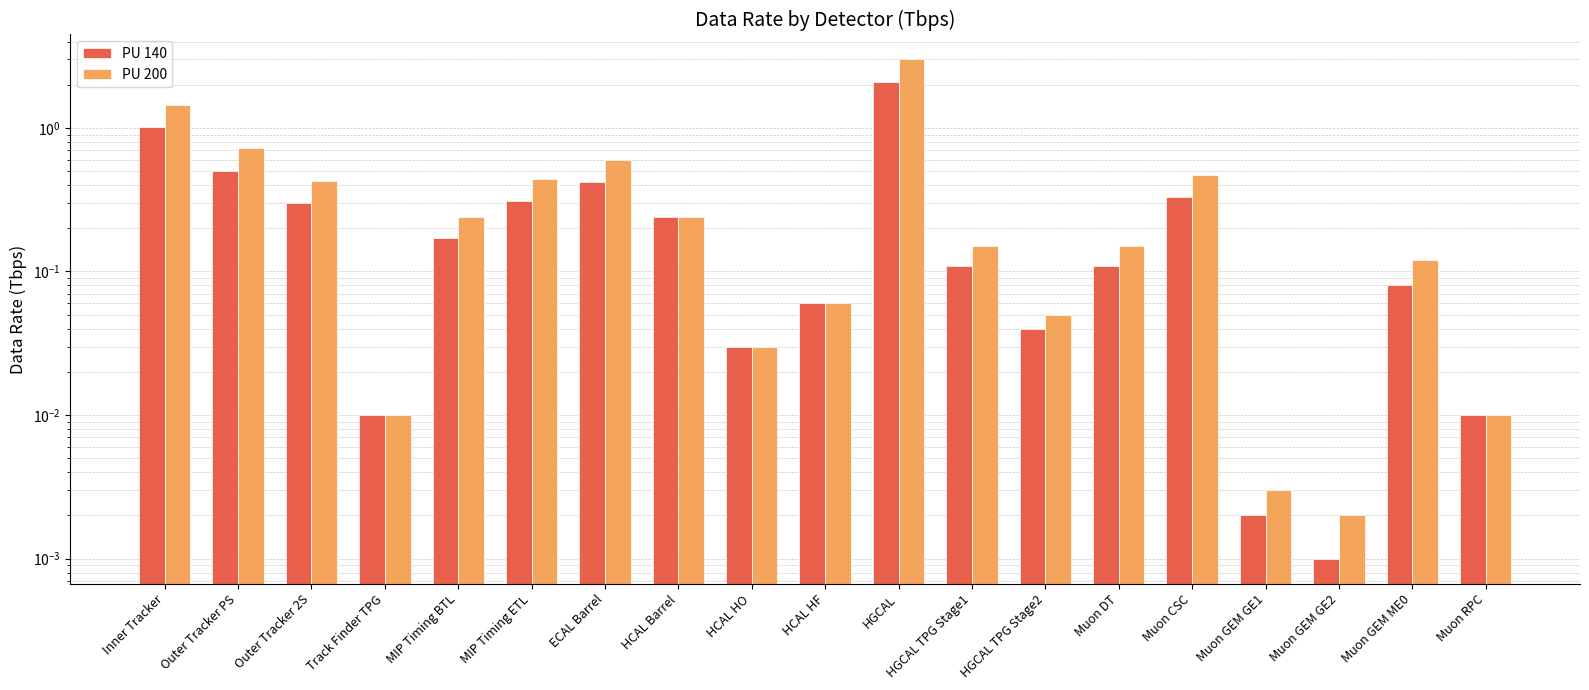

What is the sum of the PU 200 values at Muon DT and HGCAL?

3.1